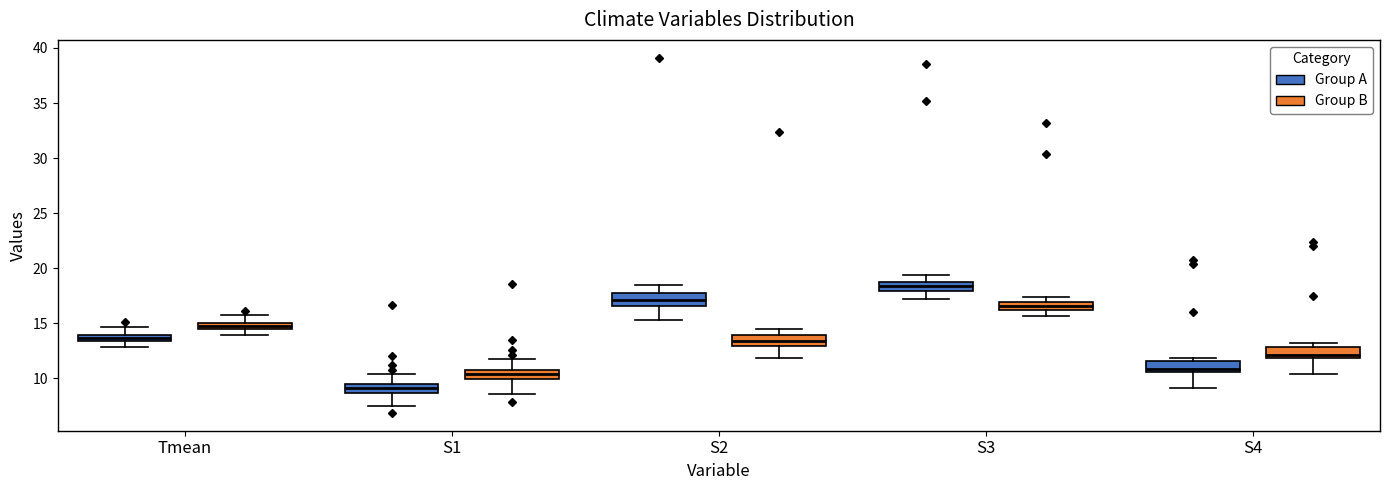

Where is the upper edge of the box for Tmean (Group A) on the y-axis? The values are not printed on the chart, so give them approximately, as read against the axis.

14.0